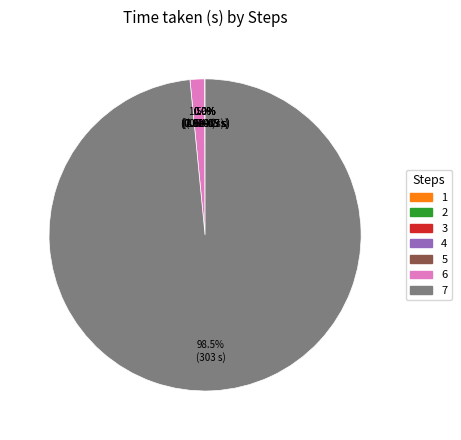

Is there a majority slice in this chart?

Yes